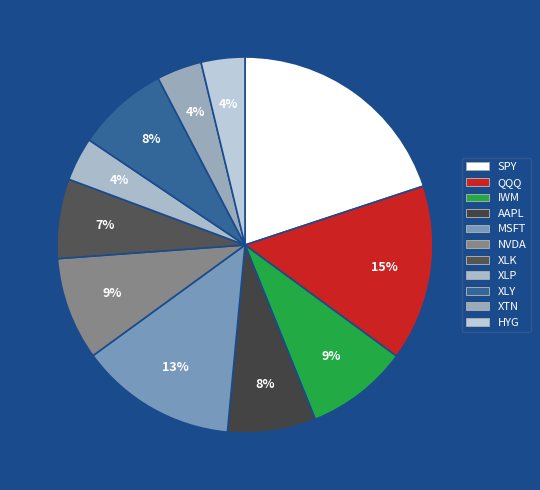

Combined, what portion of the pie is XLK and AAPL?

14.4%